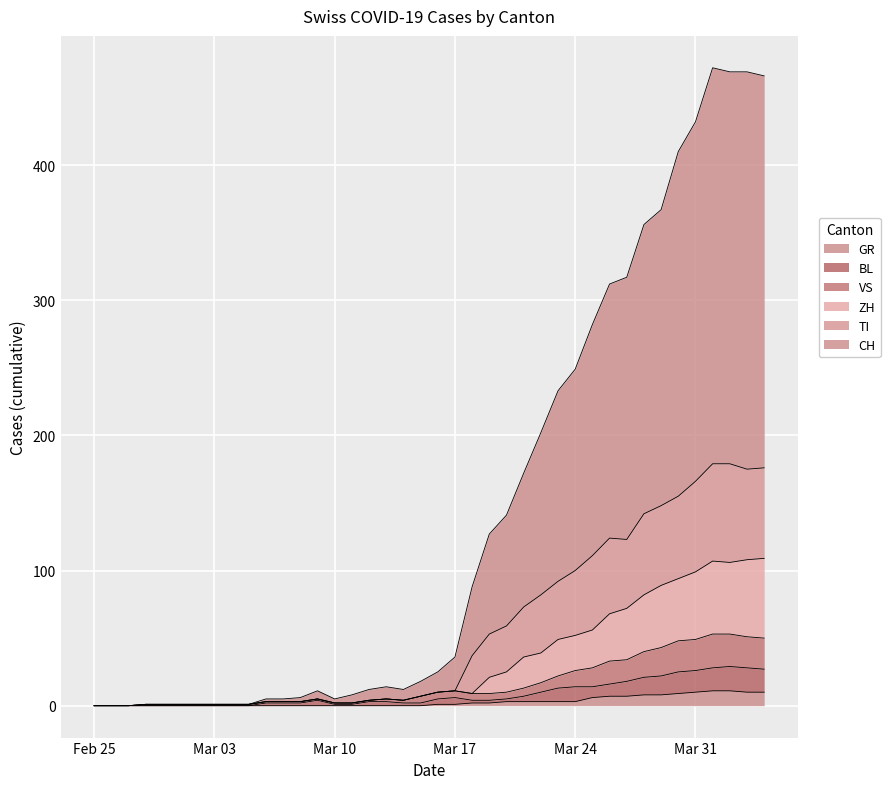

At which category is the sum across all series the highest?

2020-04-01